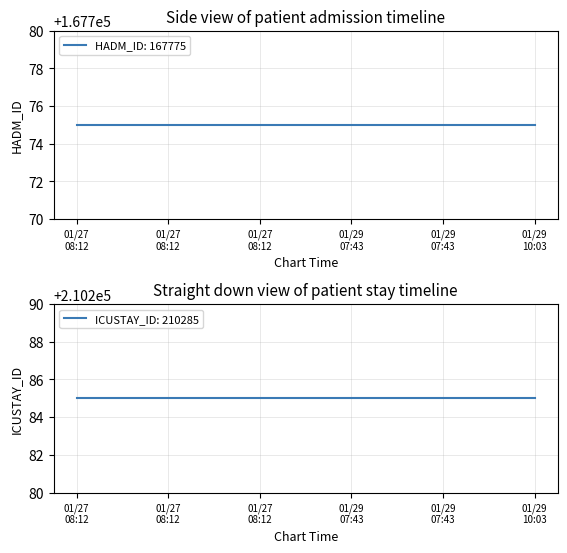

True or false: HADM_ID has a value of 39073 at 2103-01-29 10:03:00.

False